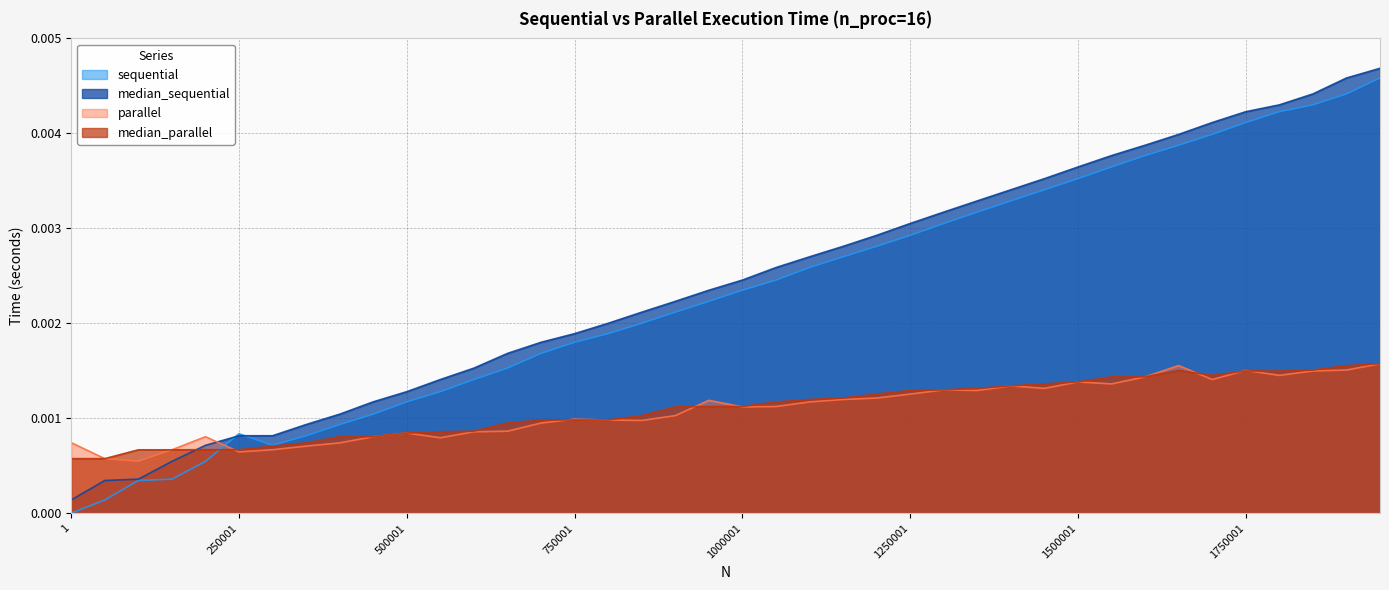

What are all the series names shown in the legend?

sequential, median_sequential, parallel, median_parallel